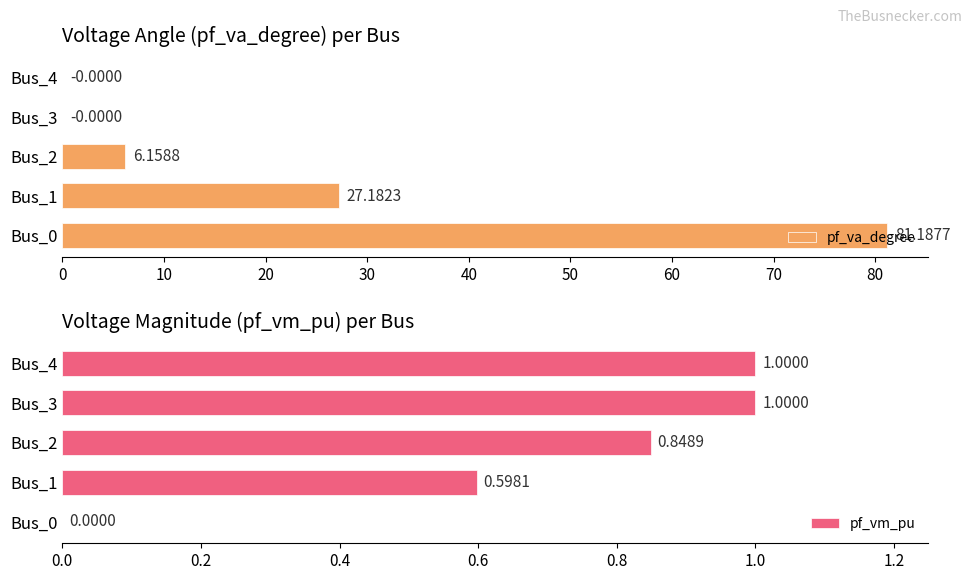

Count the number of categories in the chart.

5